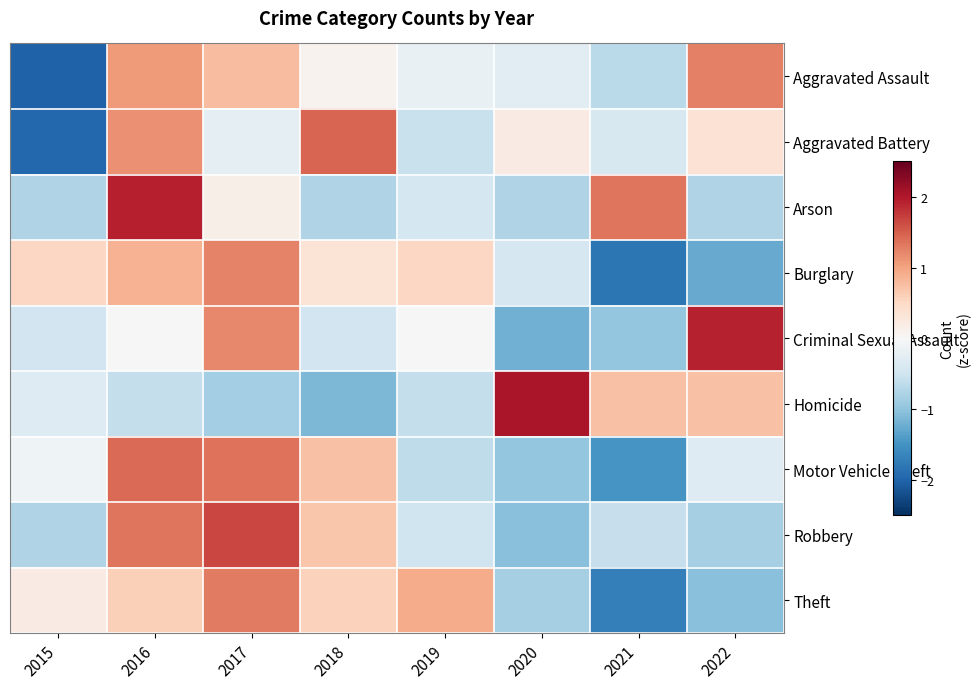

Between 2018 and 2019, which is larger?

2018